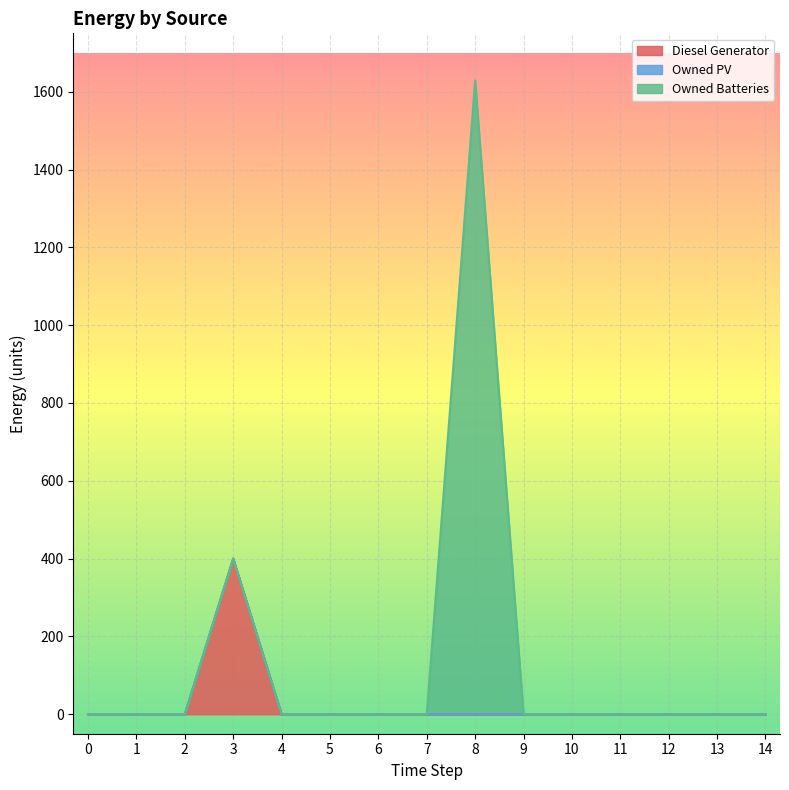

How many distinct data groups are displayed?

3